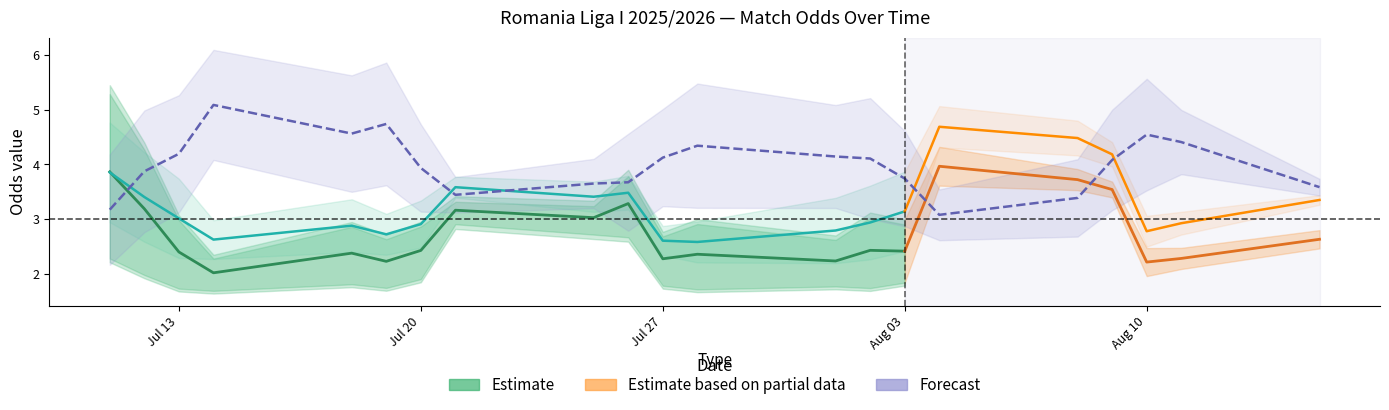

How many lines are shown in the chart?

3